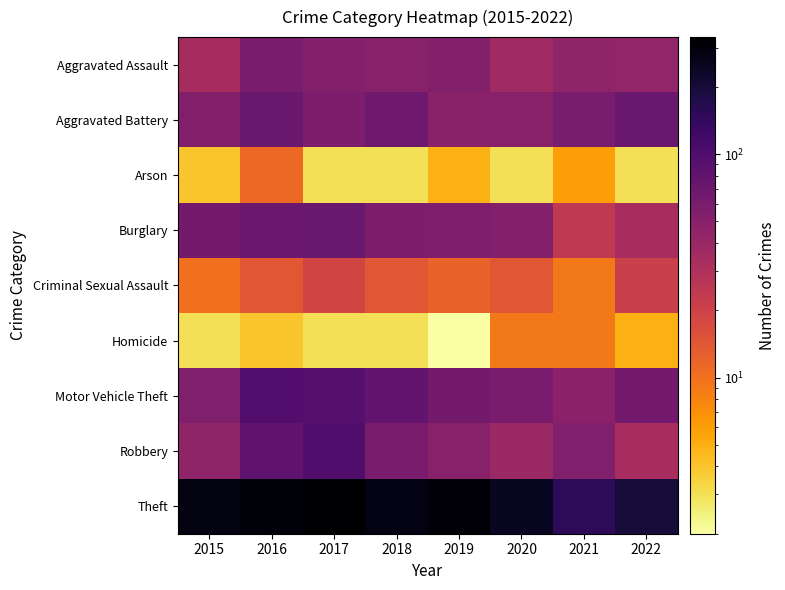

What is the difference between the highest and lowest values at 2020?

244